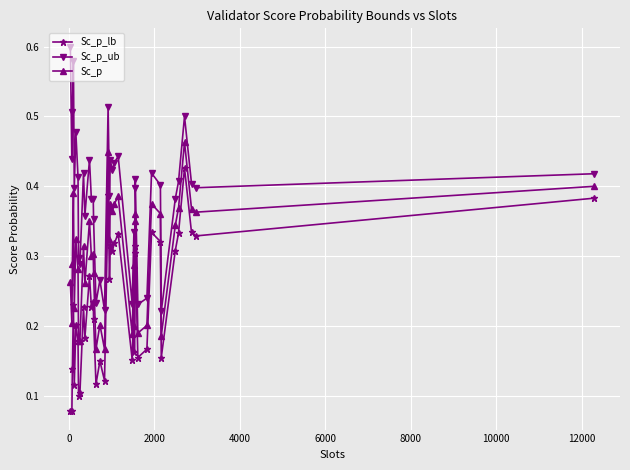

Which series has the largest total across all categories?

Sc_p_ub